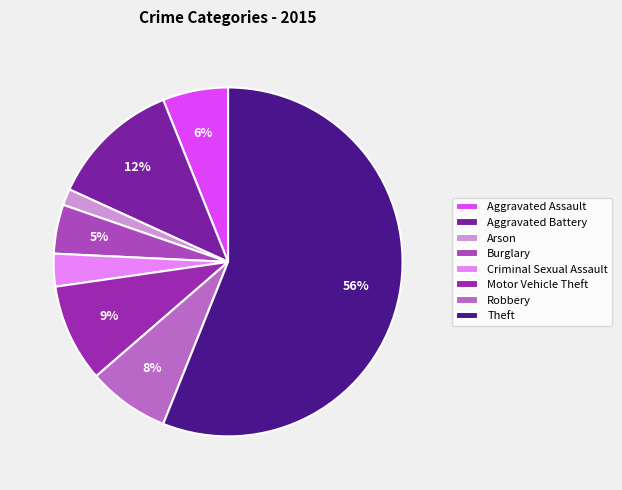

Is the sum of Aggravated Battery and Arson greater than half?

No